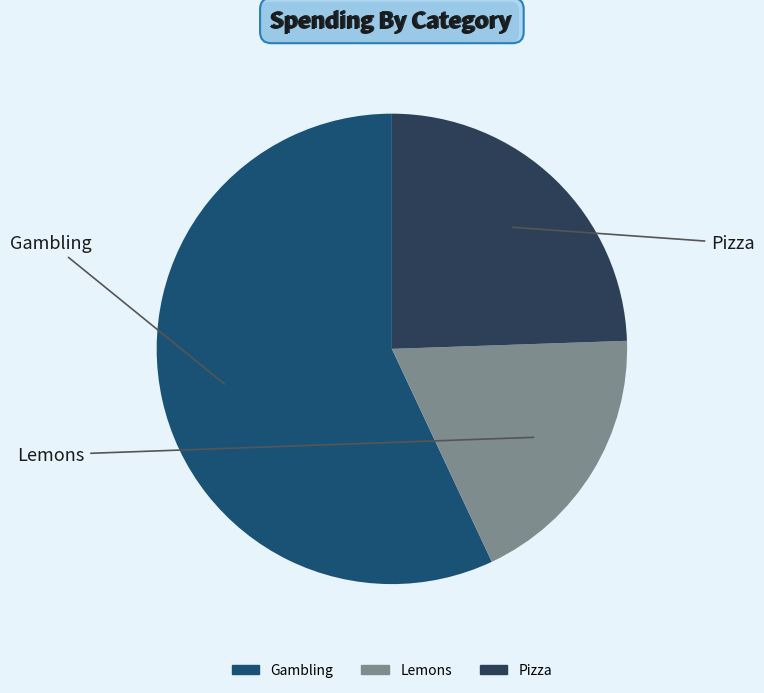

What is the smallest slice in the pie chart?

Lemons